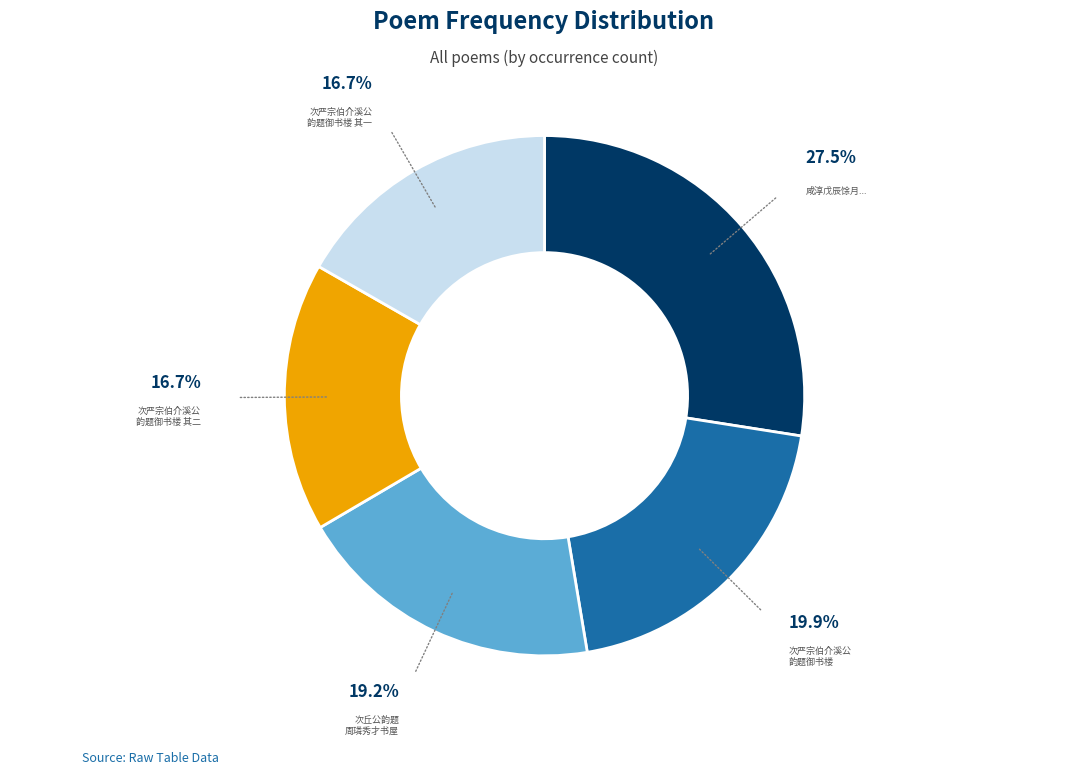

How many segments does this pie chart have?

5